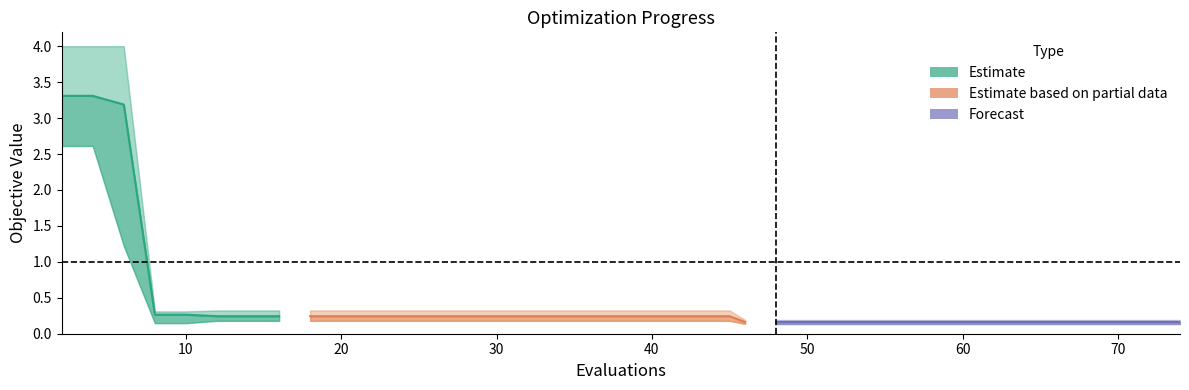

How many lines are shown in the chart?

3